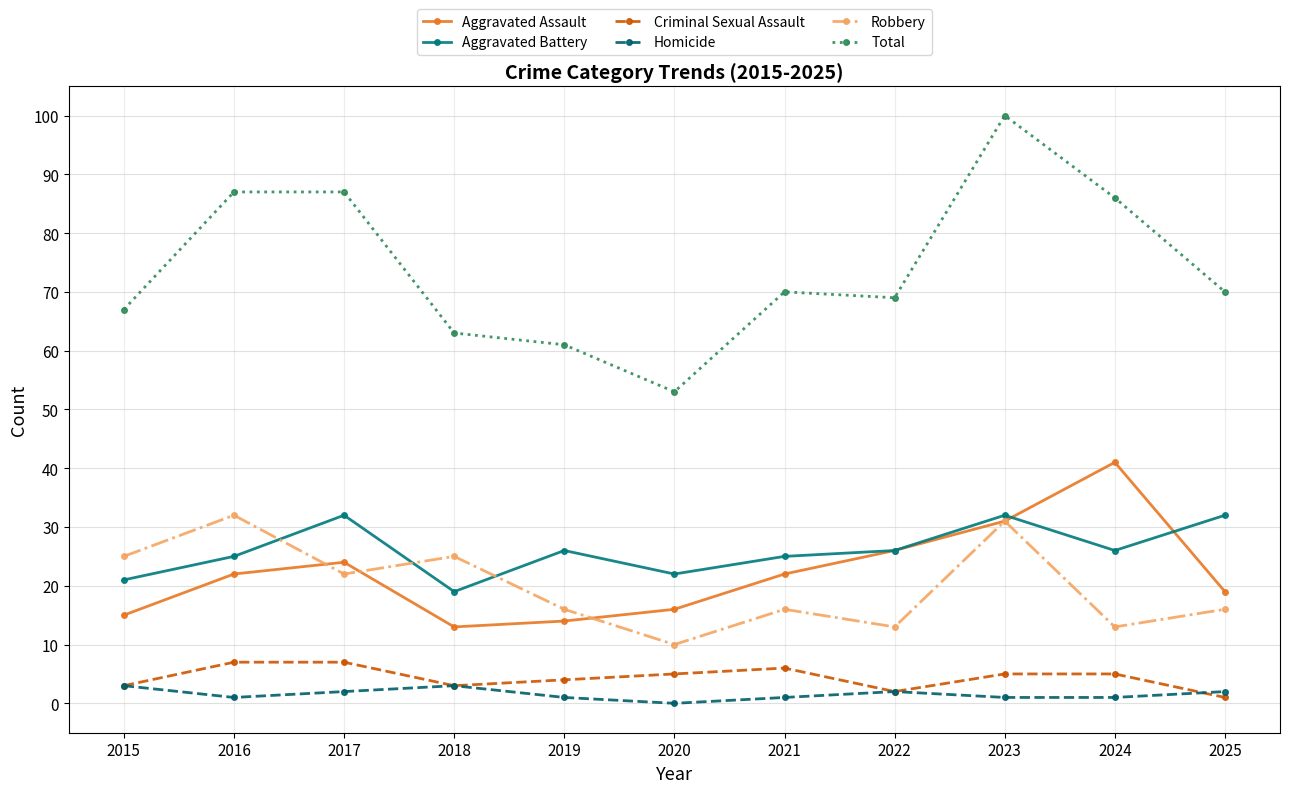

Count the number of categories in the chart.

11